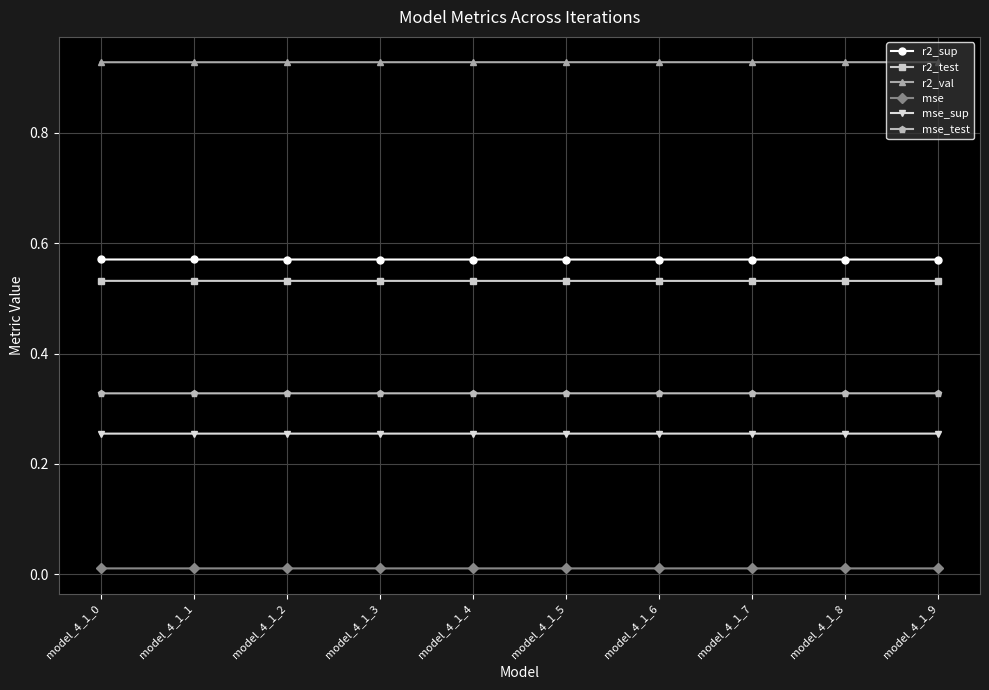

What is the sum of all r2_val values?

9.3